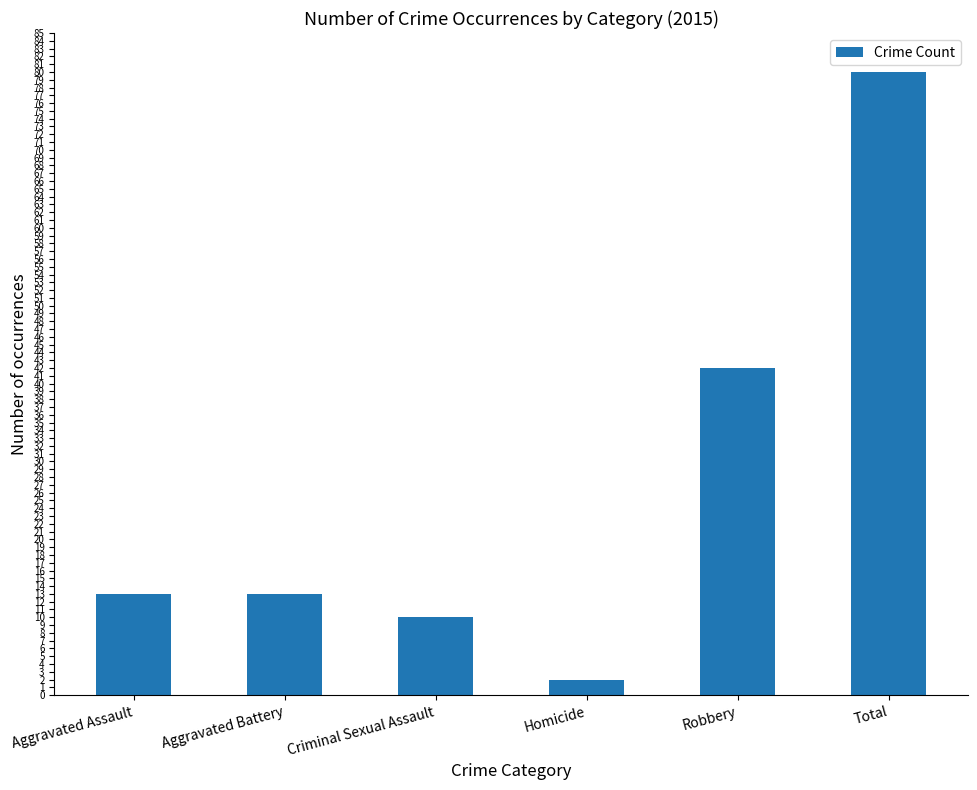

The value at Aggravated Assault is 13. True or false?

True